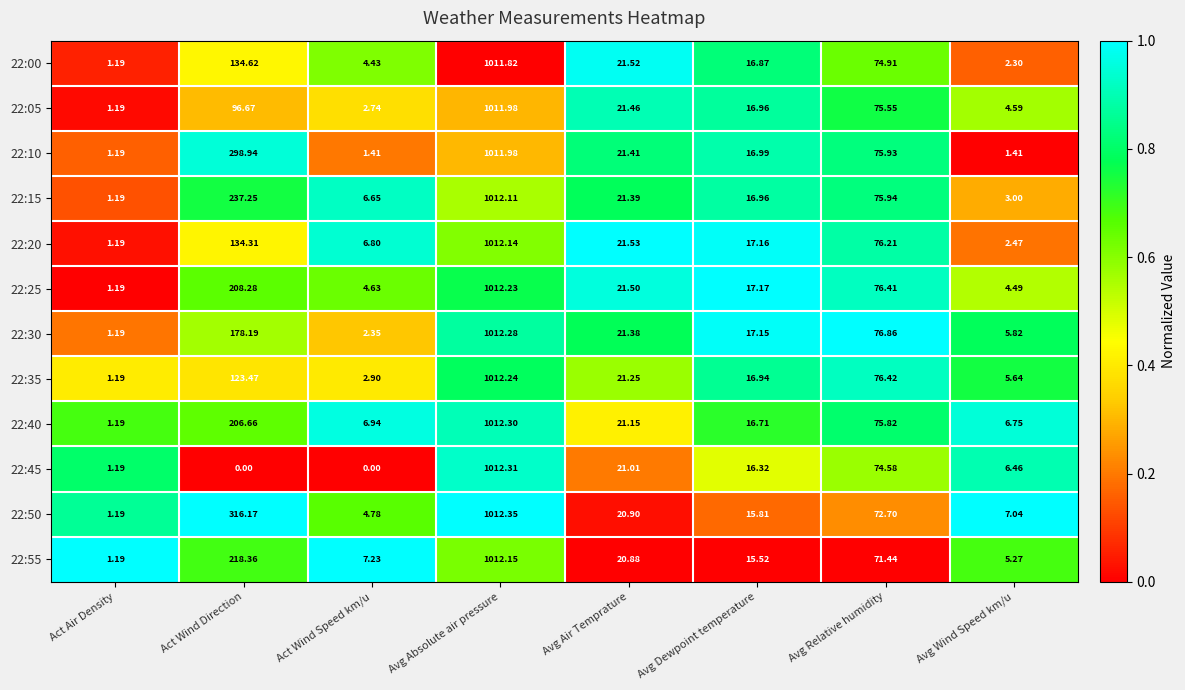

Where does the 22:30 series first go above 21?

Act Wind Direction